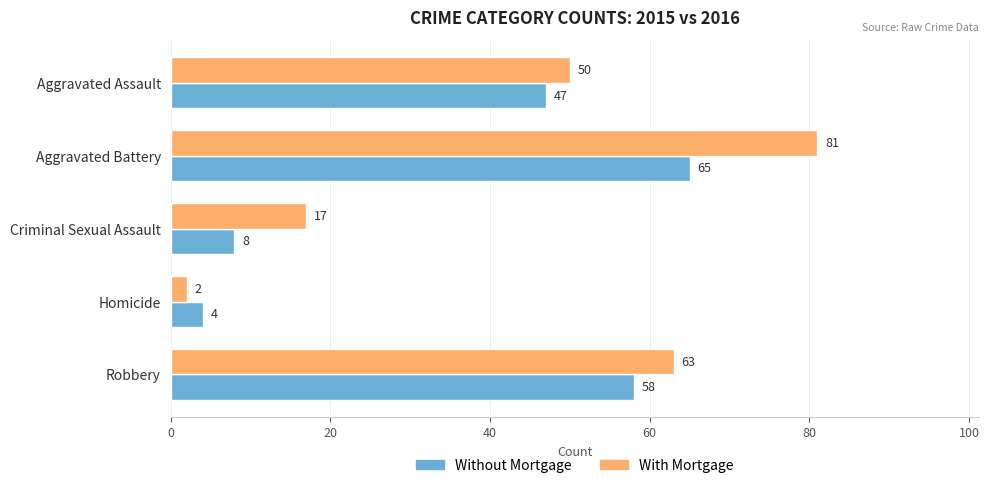

How many data points in With Mortgage are less than 50?

2